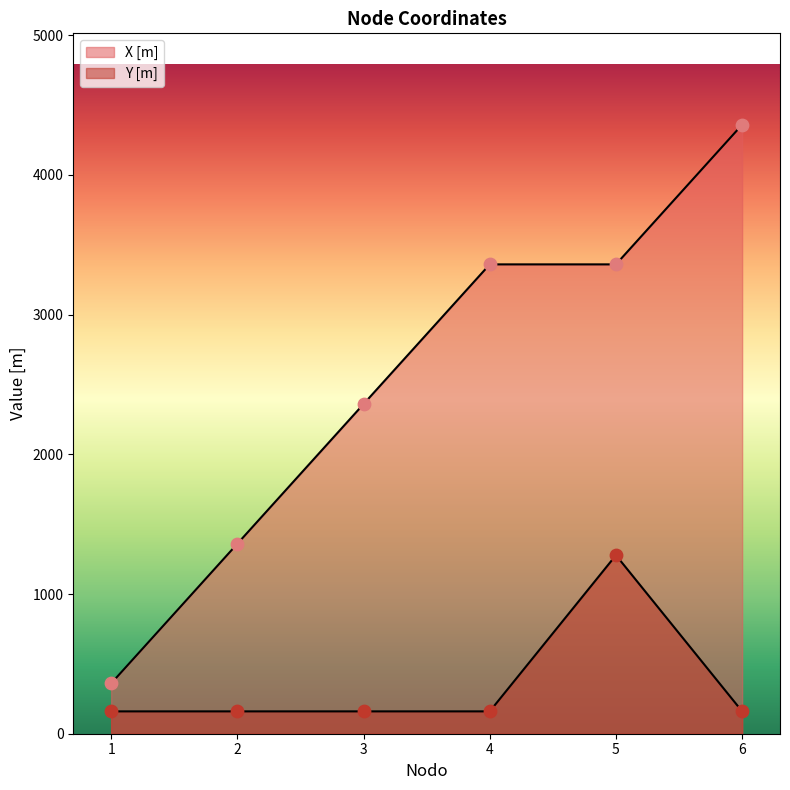

At which category is the sum across all series the highest?

5